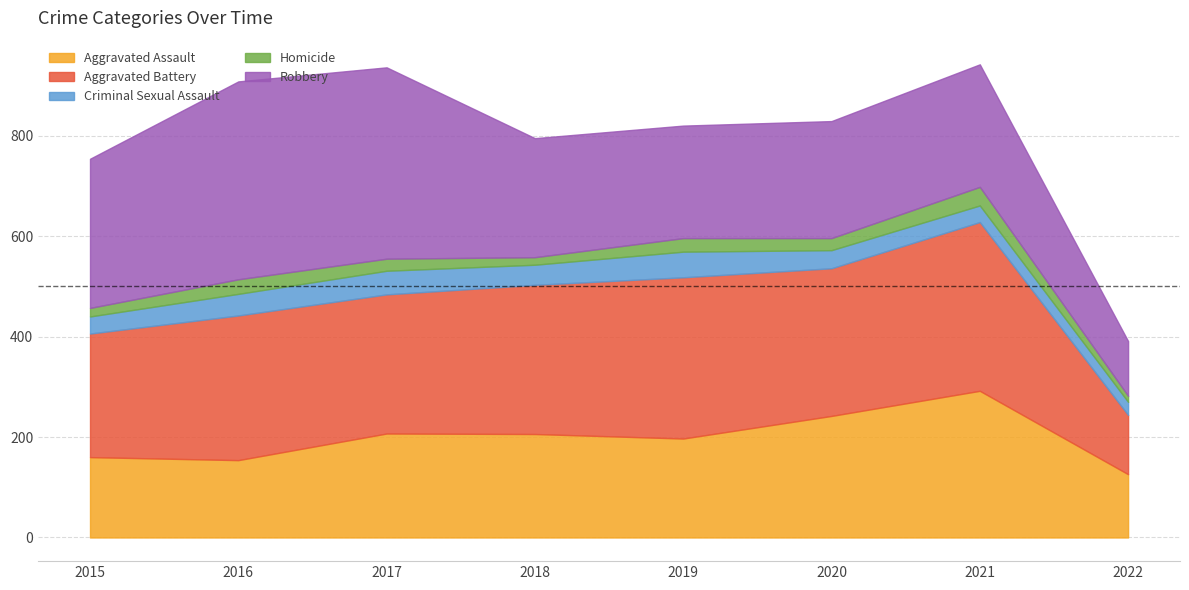

Reading left to right, extract all data points from this chart.

Aggravated Assault: 2015=160	2016=154	2017=207	2018=206	2019=197	2020=242	2021=292	2022=126
Aggravated Battery: 2015=246	2016=288	2017=277	2018=297	2019=321	2020=294	2021=336	2022=118
Criminal Sexual Assault: 2015=34	2016=43	2017=47	2018=40	2019=51	2020=36	2021=33	2022=26
Homicide: 2015=17	2016=29	2017=24	2018=15	2019=27	2020=24	2021=37	2022=12
Robbery: 2015=297	2016=394	2017=381	2018=237	2019=224	2020=233	2021=244	2022=109